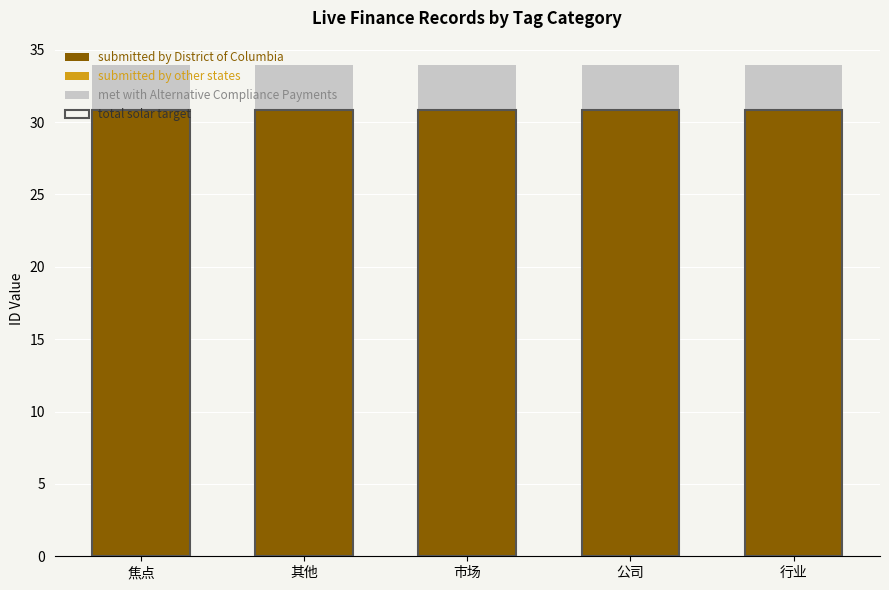

True or false: submitted by District of Columbia has a value of 12.0 at 公司.

False